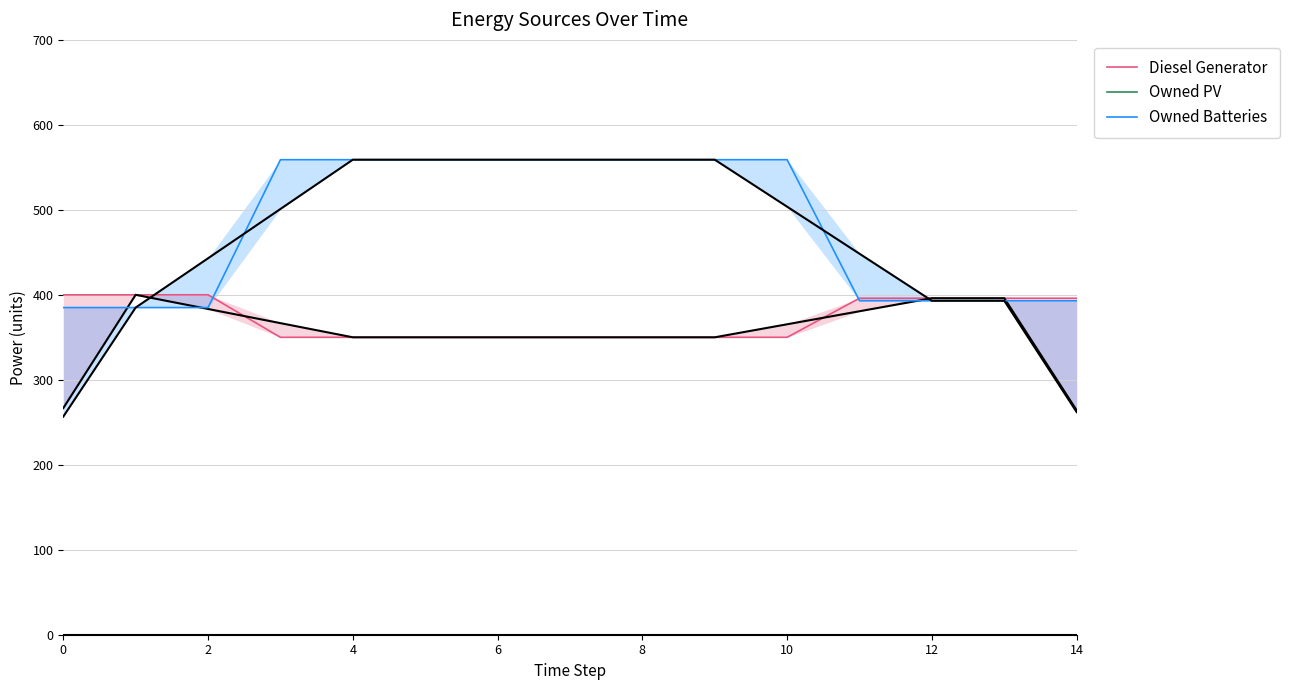

What is the maximum value shown in the chart?

559